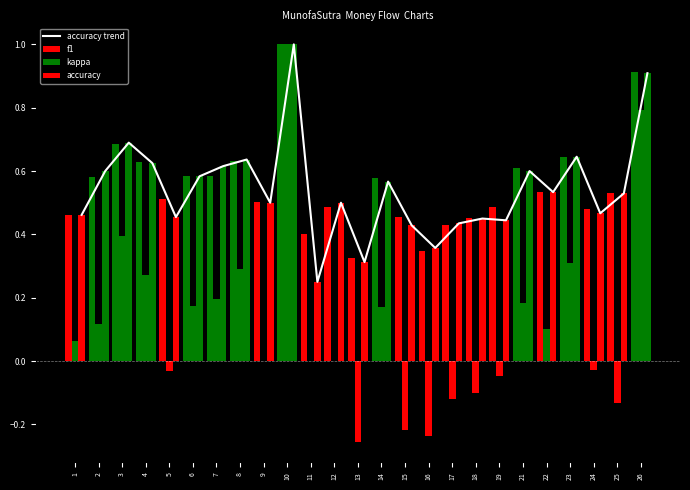

Read the f1 value at 11.

0.4